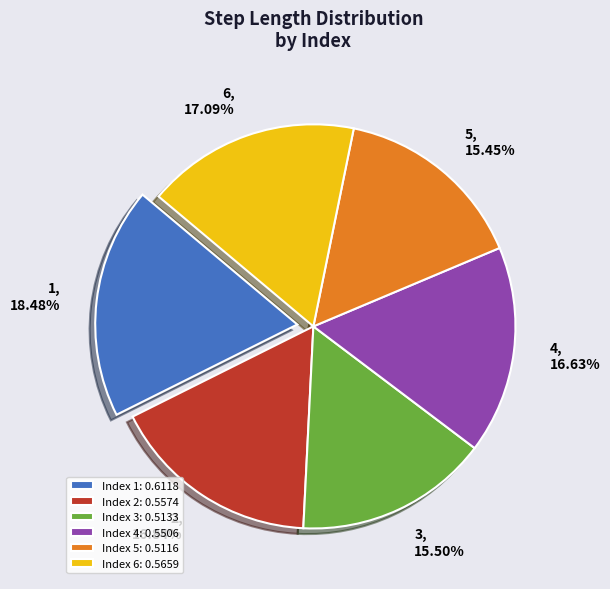

To the nearest percent, what is the difference between the largest and smallest slice percentages?

3%